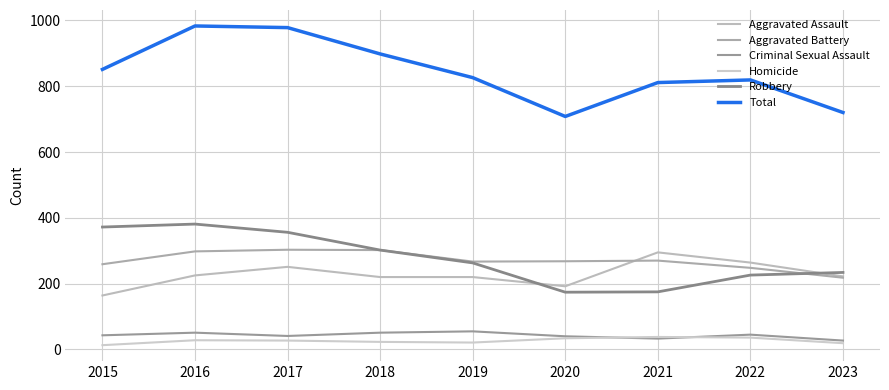

Does the chart display data point markers on the line(s)?

No